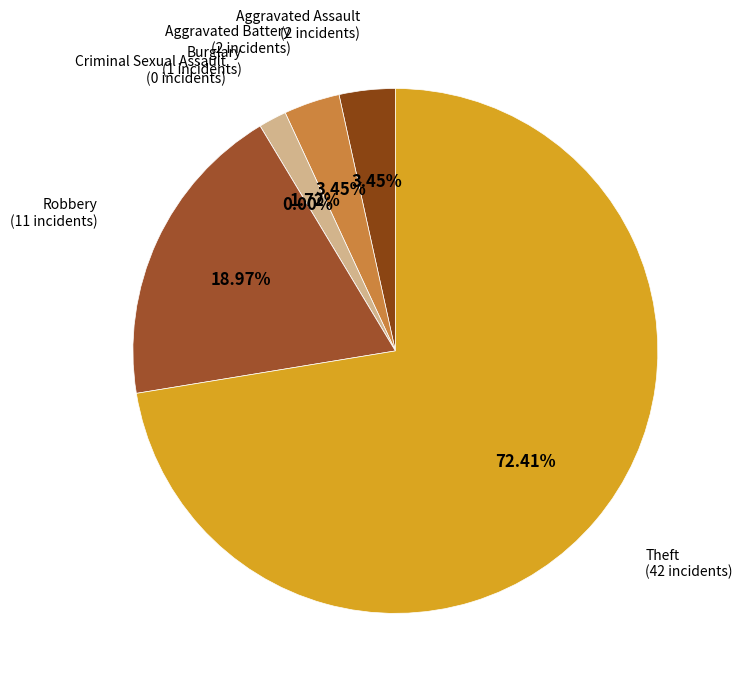

To the nearest percent, what is the difference between the Robbery and Burglary slice percentages?

17%